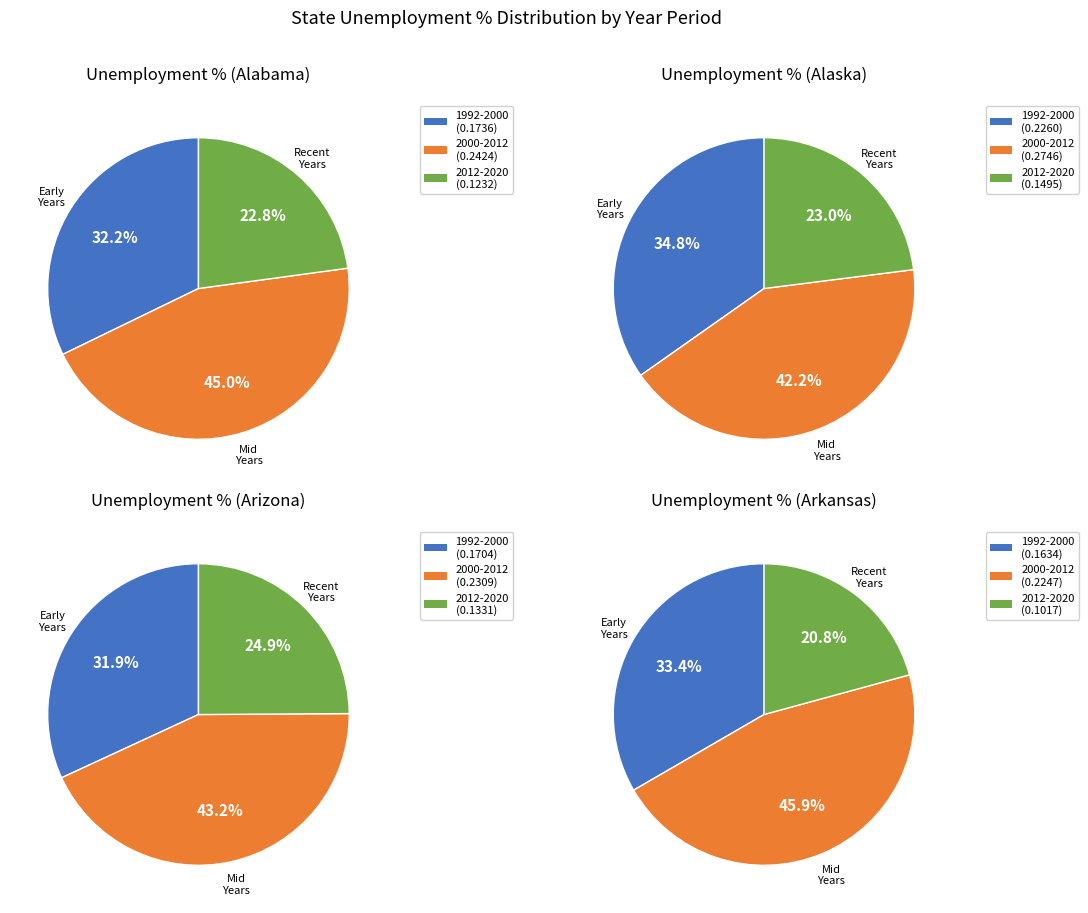

Does any single category account for the majority?

No